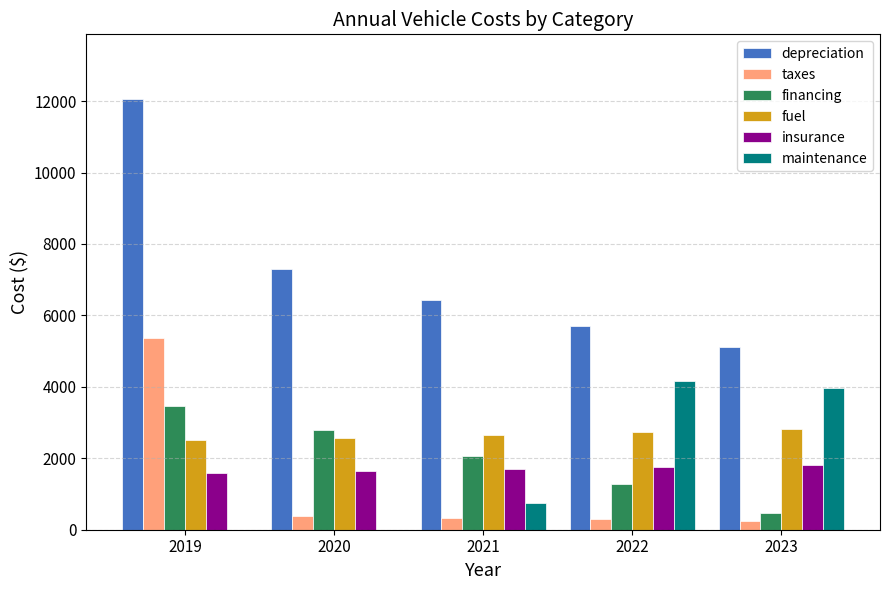

Is the value of insurance at 2020 greater than the value of taxes at 2023?

Yes